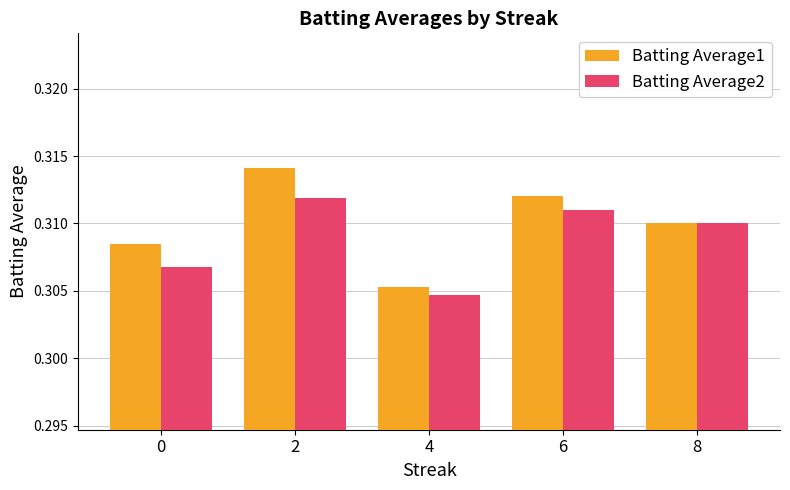

At how many categories does at least one series exceed 0?

5